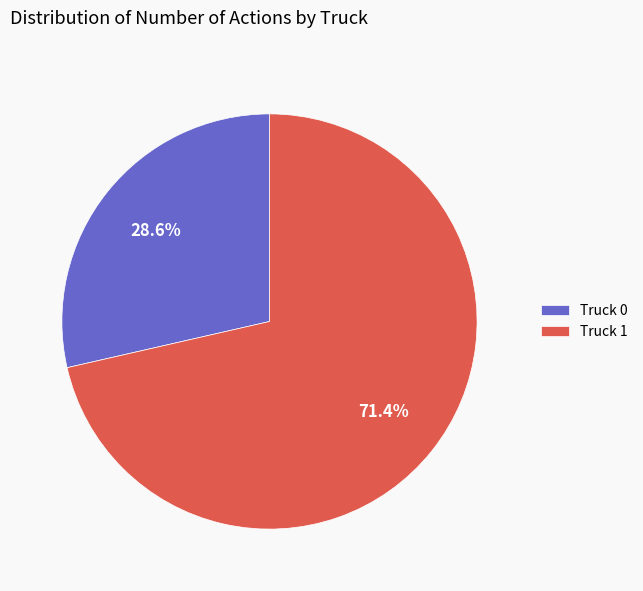

Which category has the biggest portion of the pie?

Truck 1